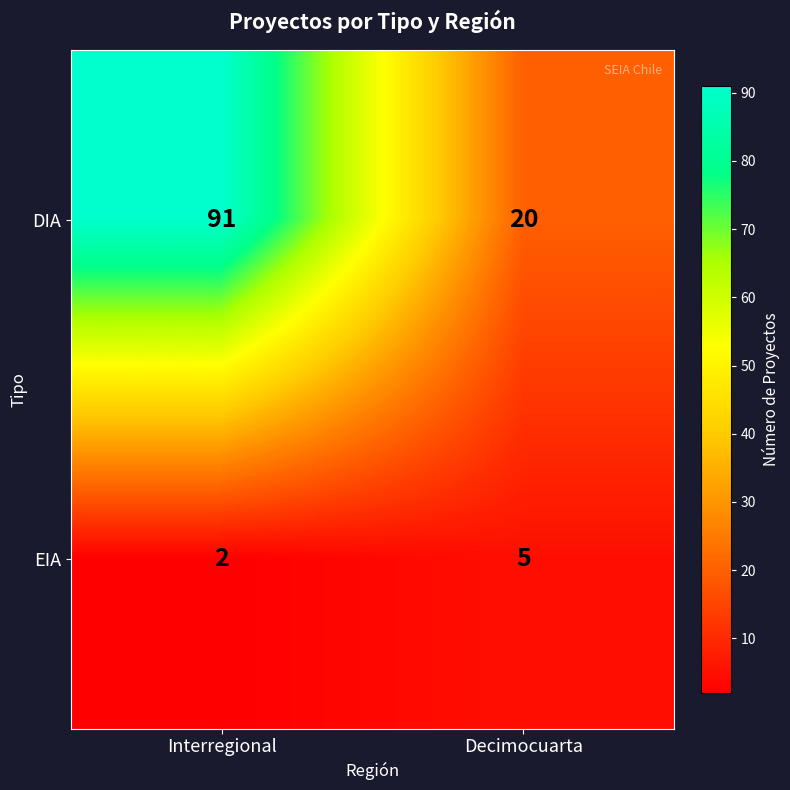

Rank the series by their average value, from lowest to highest.

EIA, DIA